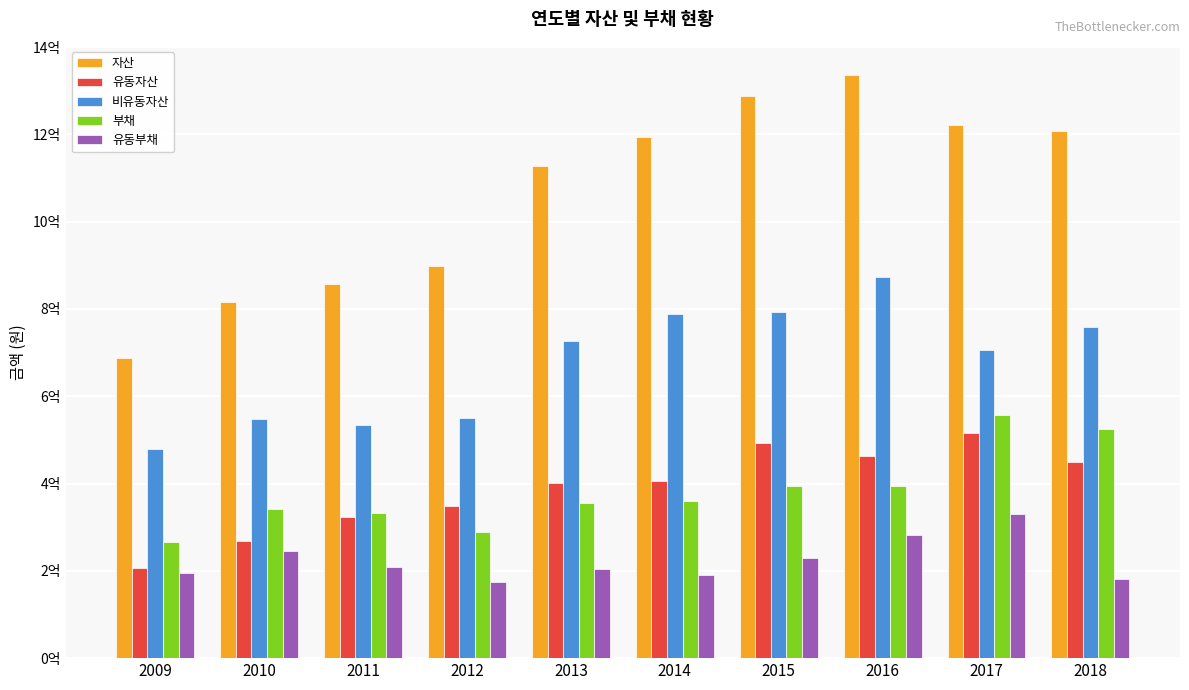

Reading left to right, list all the values displayed in this chart.

자산: 2009=687219823	2010=816275686	2011=856874069	2012=897938089	2013=1128642534	2014=1193150797	2015=1287586331	2016=1336154216	2017=1221782829	2018=1208283556
유동자산: 2009=206985190	2010=268311811	2011=323567175	2012=348077947	2013=401619410	2014=404948153	2015=493659348	2016=463316871	2017=515211848	2018=450209820
비유동자산: 2009=480234633	2010=547963875	2011=533306895	2012=549860142	2013=727023125	2014=788202644	2015=793926982	2016=872837344	2017=706570981	2018=758073736
부채: 2009=266871603	2010=340575547	2011=333661794	2012=288534010	2013=356254431	2014=361169207	2015=394979511	2016=393522947	2017=556348985	2018=525809217
유동부채: 2009=195870066	2010=245540898	2011=208464483	2012=174215905	2013=205032190	2014=191291678	2015=229305726	2016=282630819	2017=330117735	2018=180977452